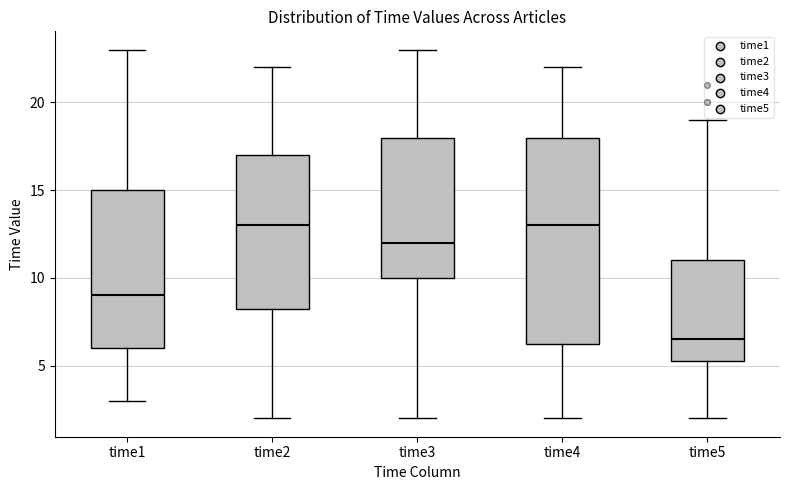

Reading left to right, read every box against the y-axis: the position of its median line, the range the box covers, and the ends of its whiskers. The values are not printed on the chart, so give them approximately, as read against the axis.

time1: median 9.0, box 6.0 to 15.0, whiskers 3.0 to 23.0
time2: median 13.0, box 8.5 to 17.0, whiskers 2.0 to 22.0
time3: median 12.0, box 10.0 to 18.0, whiskers 2.0 to 23.0
time4: median 13.0, box 6.5 to 18.0, whiskers 2.0 to 22.0
time5: median 6.5, box 5.5 to 11.0, whiskers 2.0 to 19.0